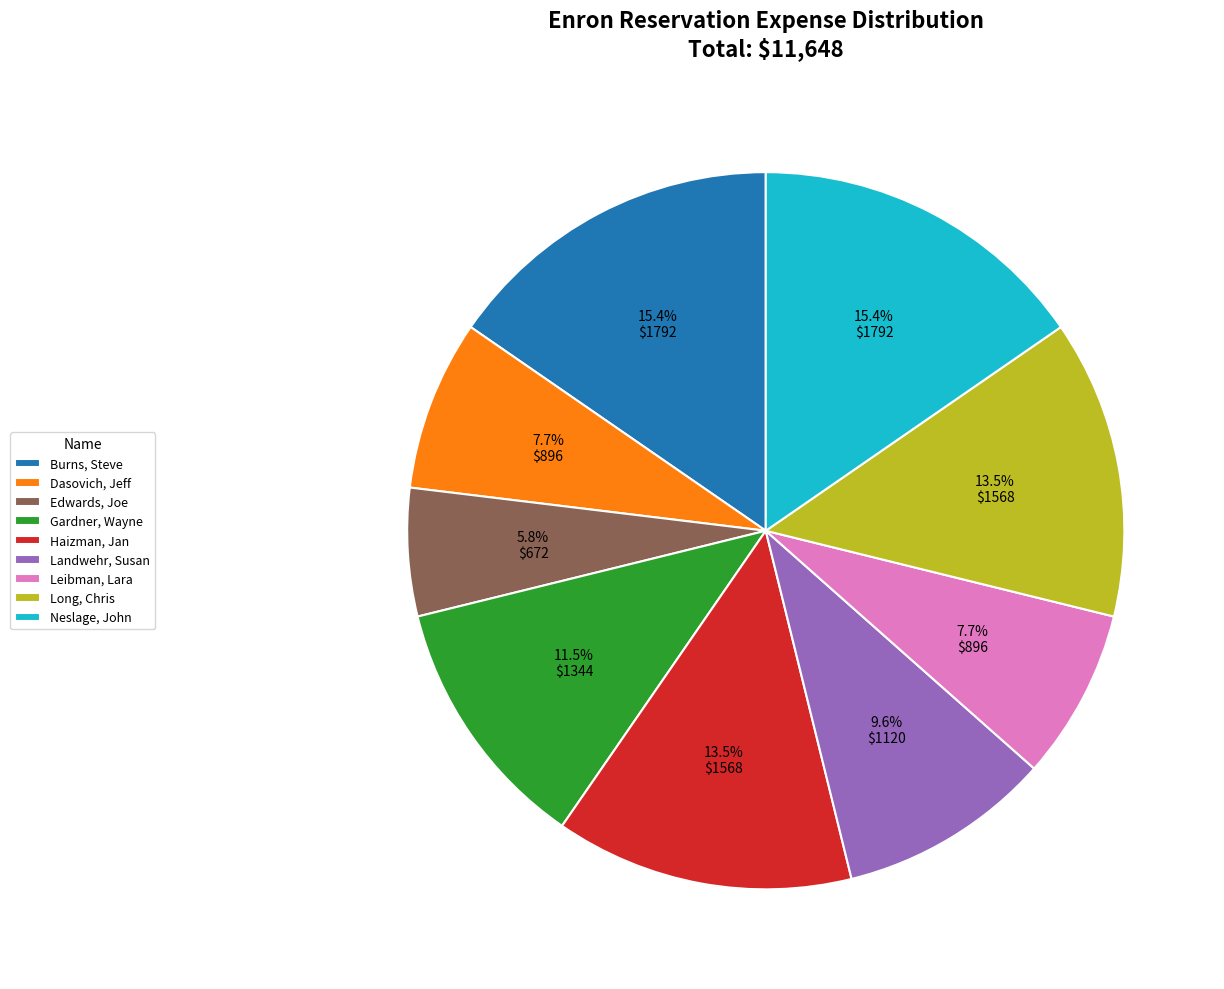

Which category has the smallest portion of the pie?

Edwards, Joe